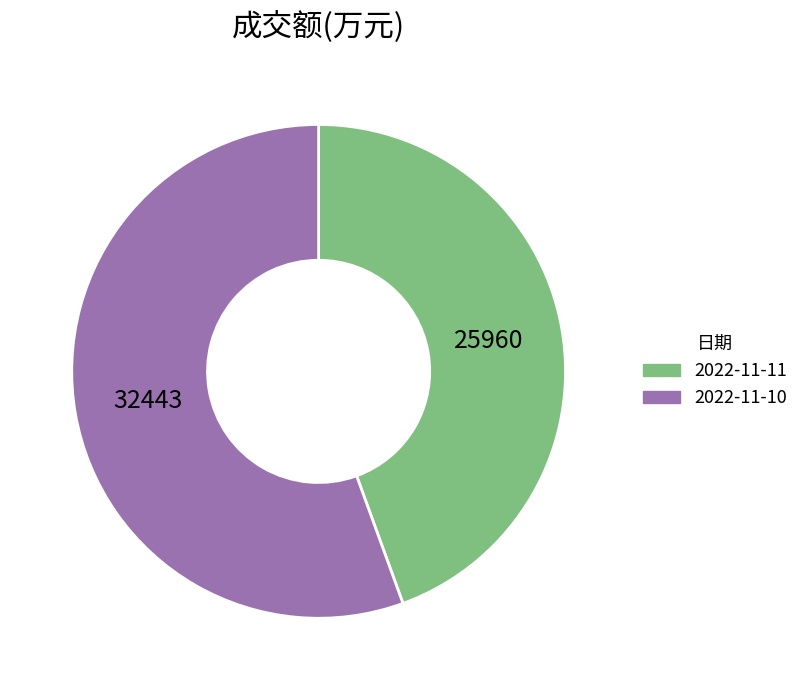

The 2022-11-11 slice represents 44% of the pie. True or false?

True